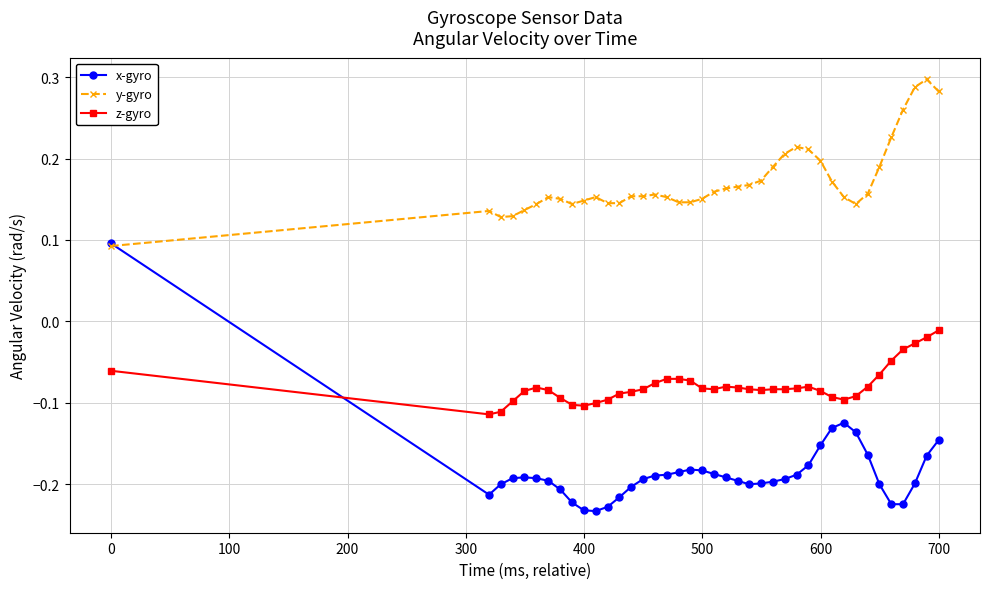

Which series has the widest spread of values?

x-gyro